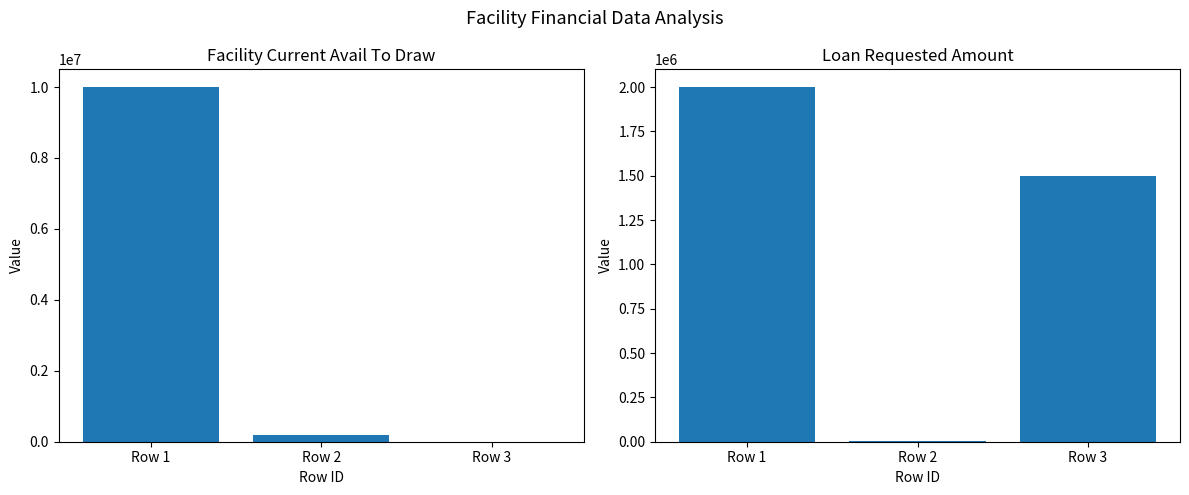

Which category has the highest value across all series?

Row 1